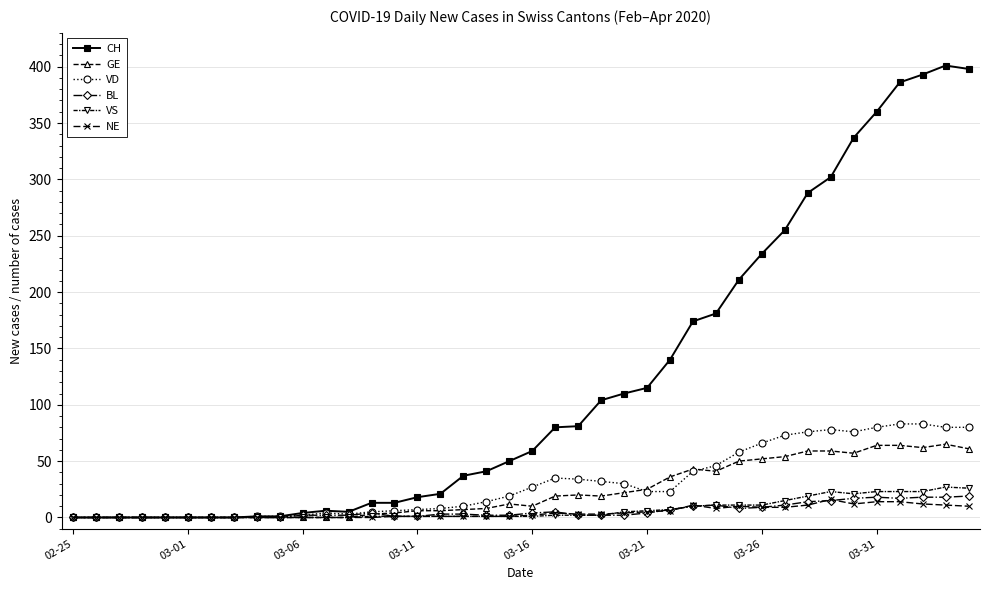

True or false: NE has more than 2 points higher than both neighbors.

True